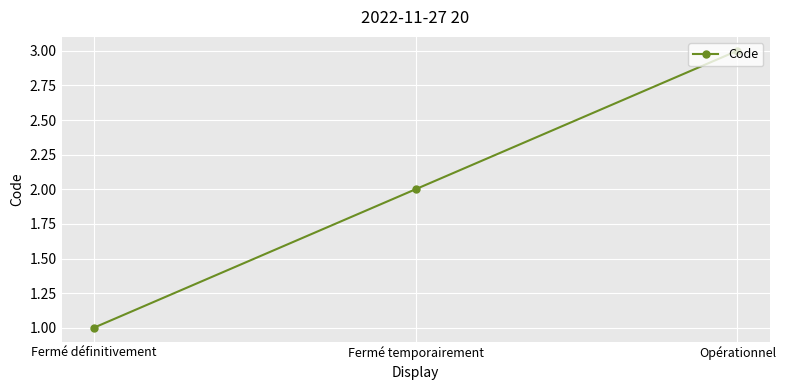

Count the number of categories in the chart.

3